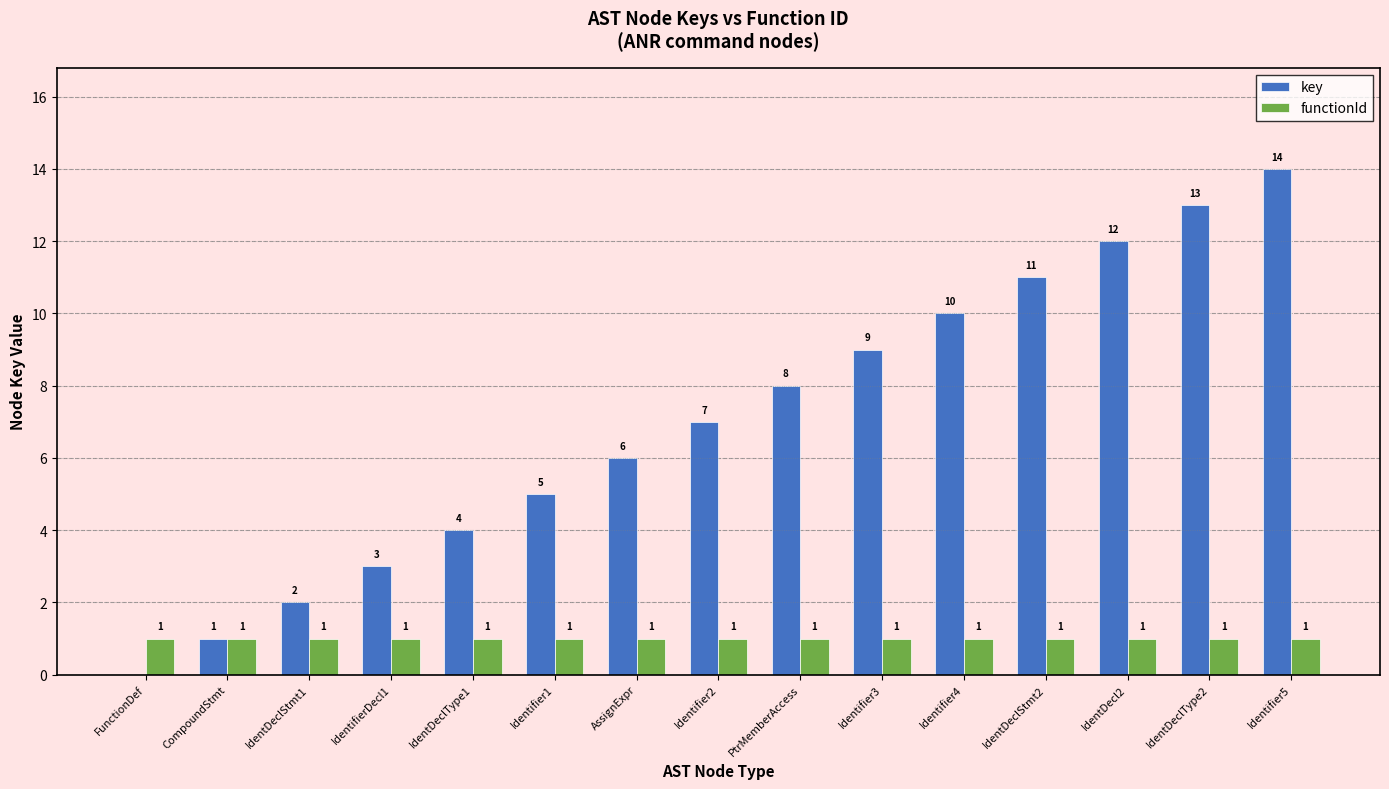

At which label is key closest to 7?

Identifier2